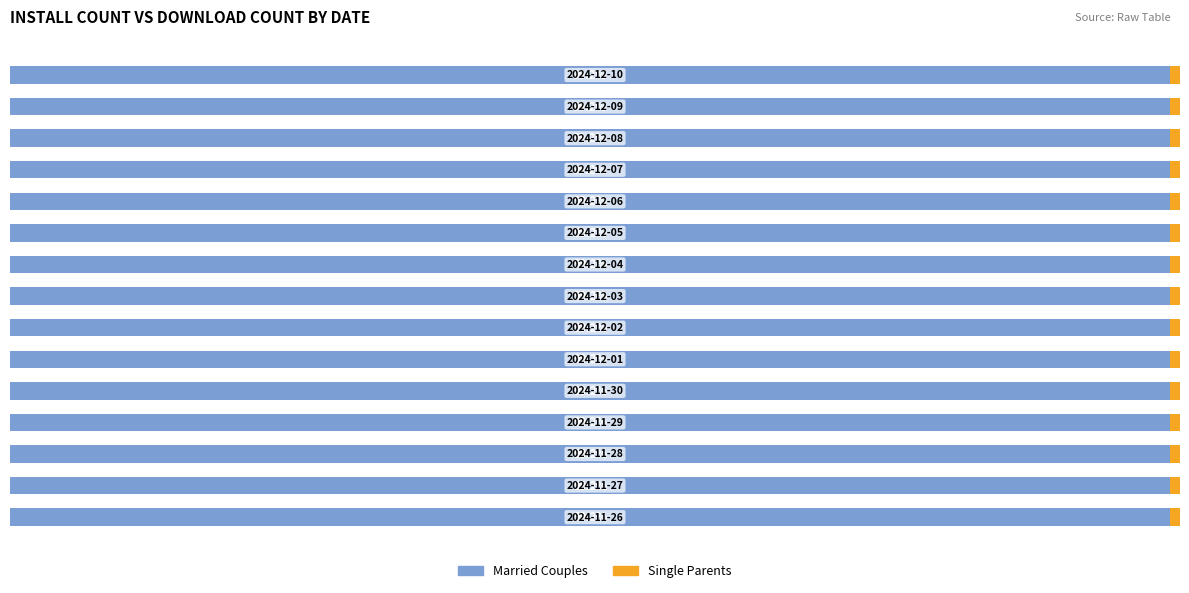

Count the Married Couples values in the range 99 to 100.

15